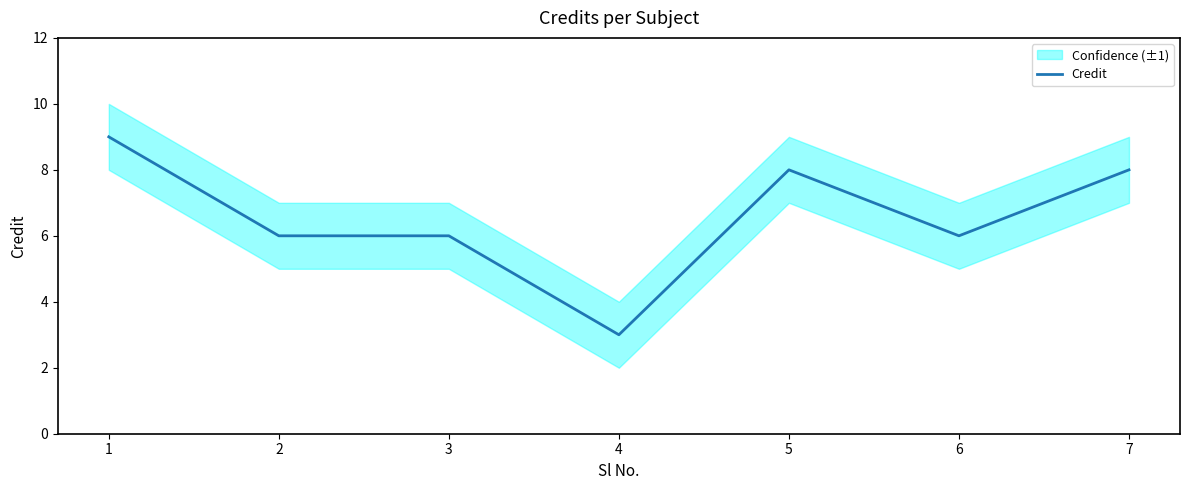

Does the chart have visible grid lines?

No